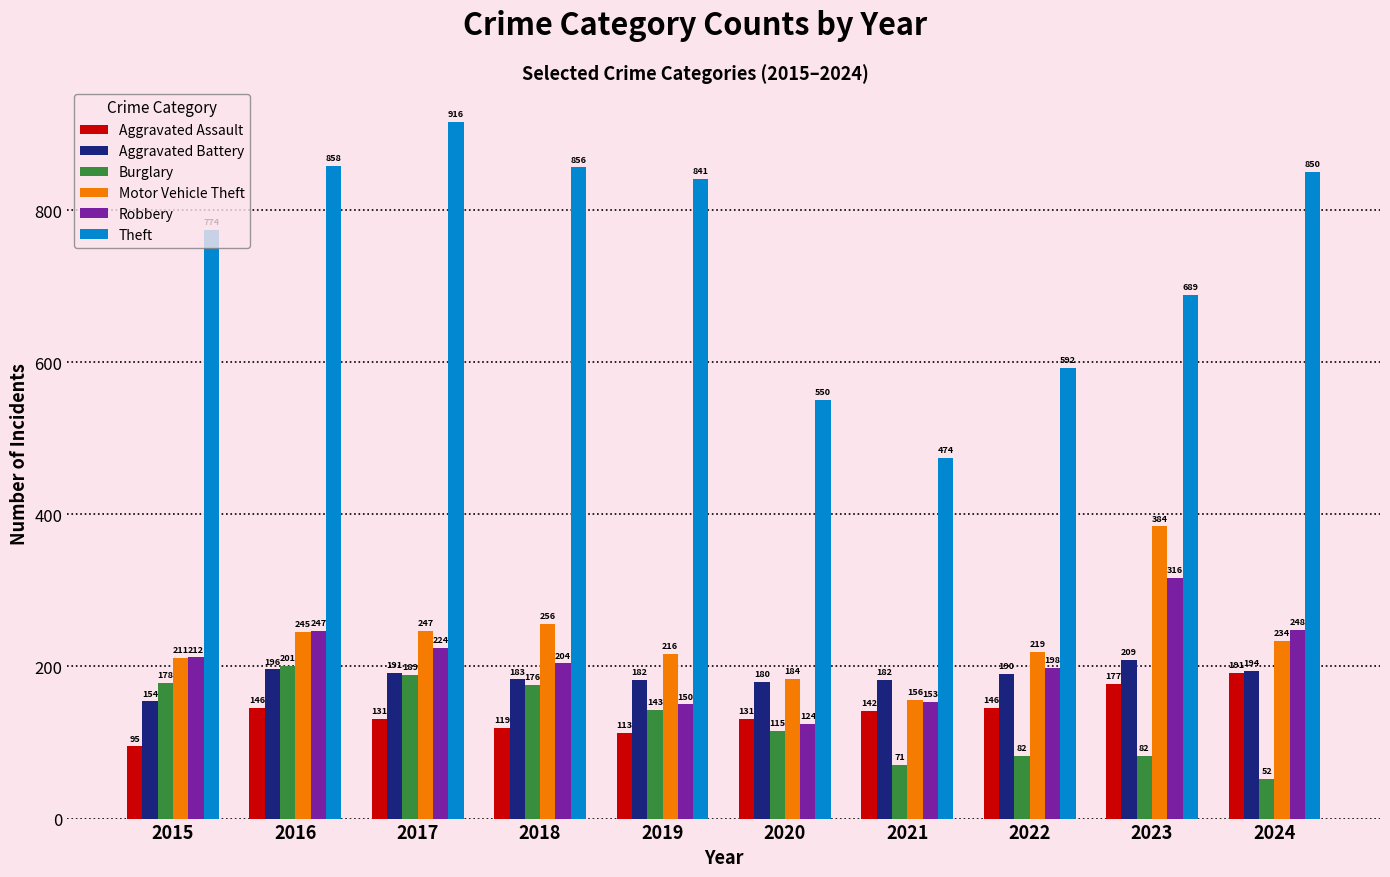

What are all the series names shown in the legend?

Aggravated Assault, Aggravated Battery, Burglary, Motor Vehicle Theft, Robbery, Theft